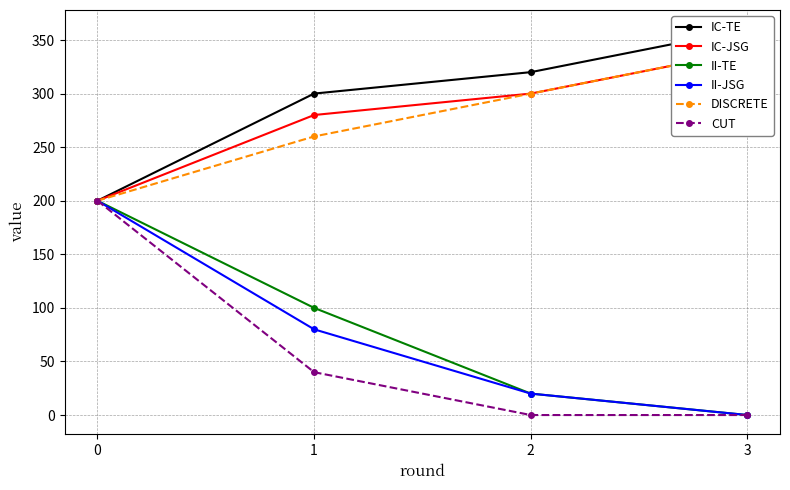

Reading right to left, list all the values displayed in this chart.

IC-TE: 3=360	2=320	1=300	0=200
IC-JSG: 3=340	2=300	1=280	0=200
II-TE: 3=0	2=20	1=100	0=200
II-JSG: 3=0	2=20	1=80	0=200
DISCRETE: 3=340	2=300	1=260	0=200
CUT: 3=0	2=0	1=40	0=200